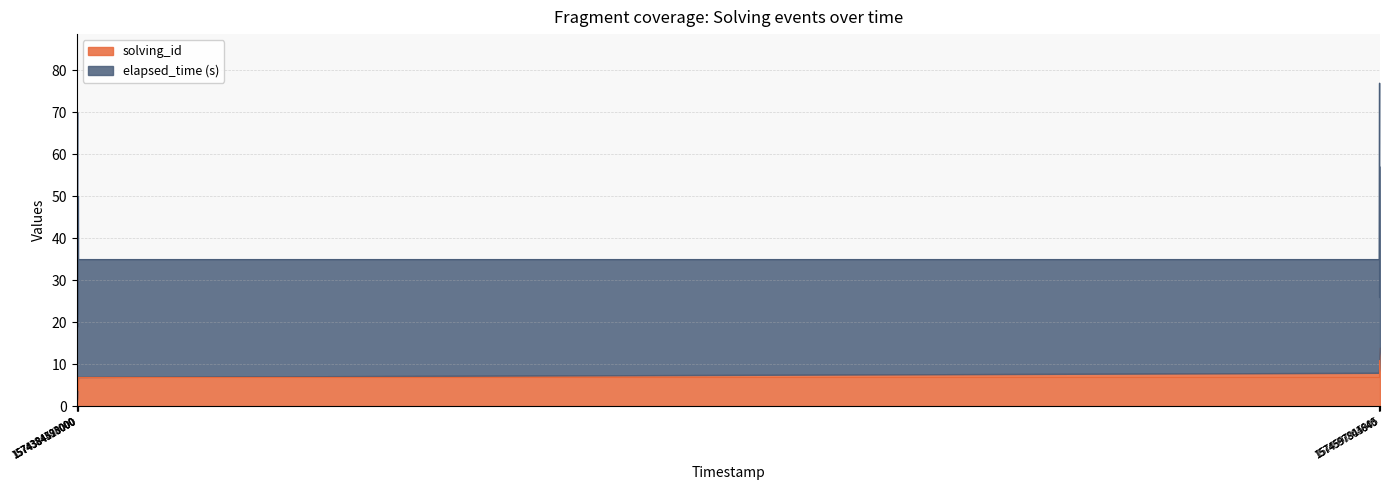

Count the number of categories in the chart.

14